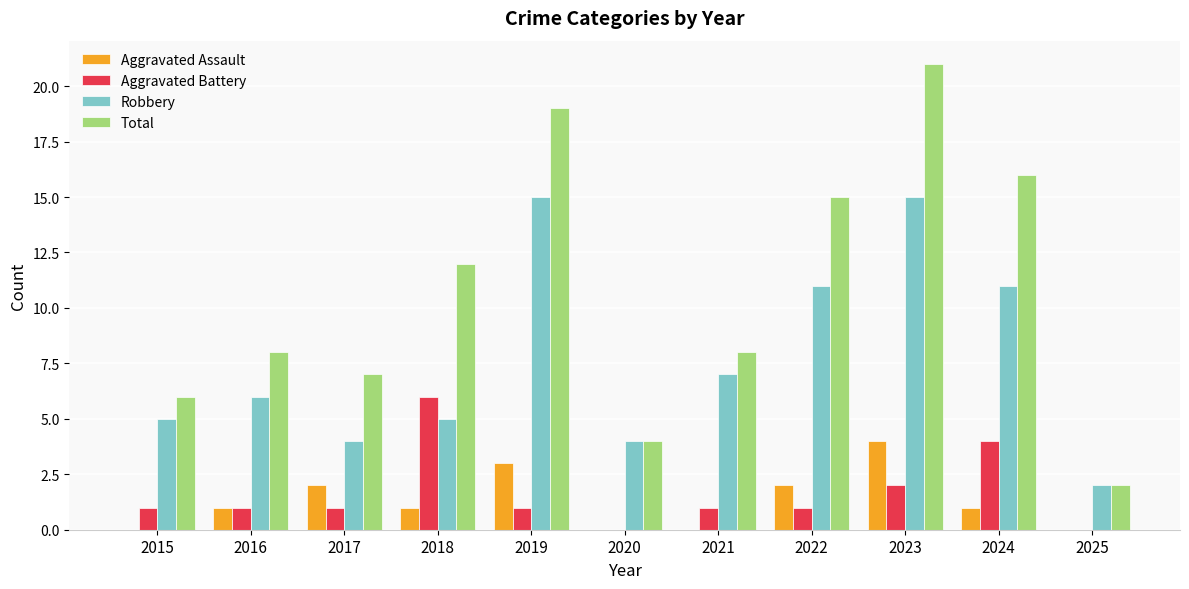

What is the total value across all series at 2020?

8